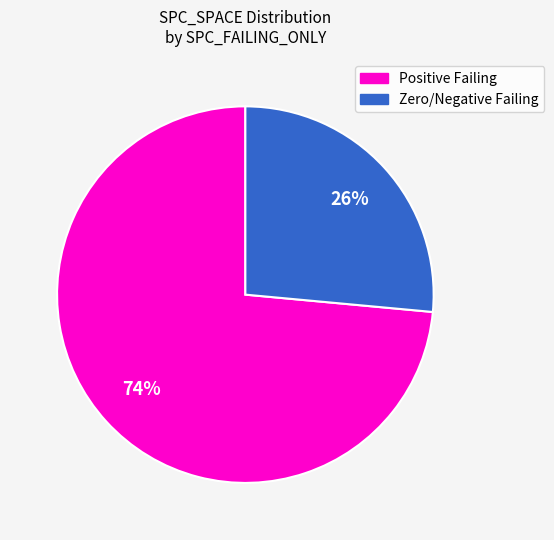

Rank the categories by value from highest to lowest.

Positive Failing, Zero/Negative Failing